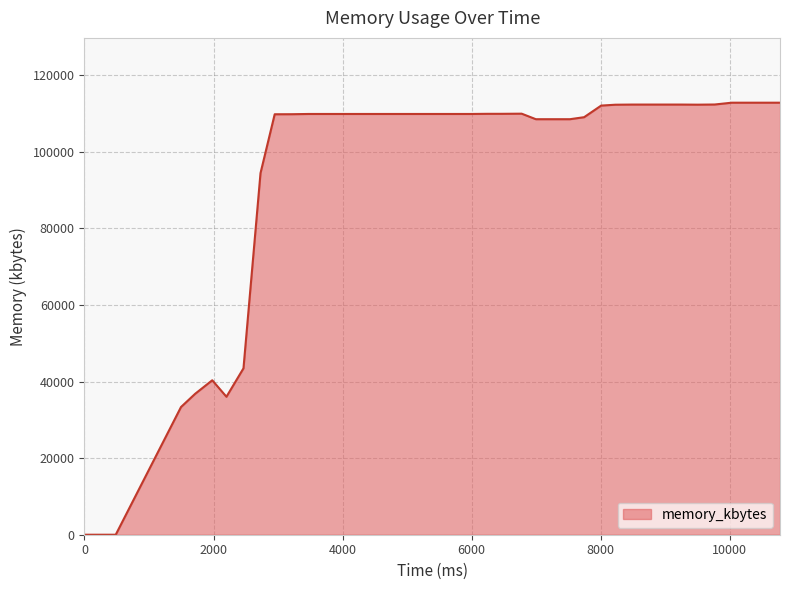

What is the greatest value displayed?

112804